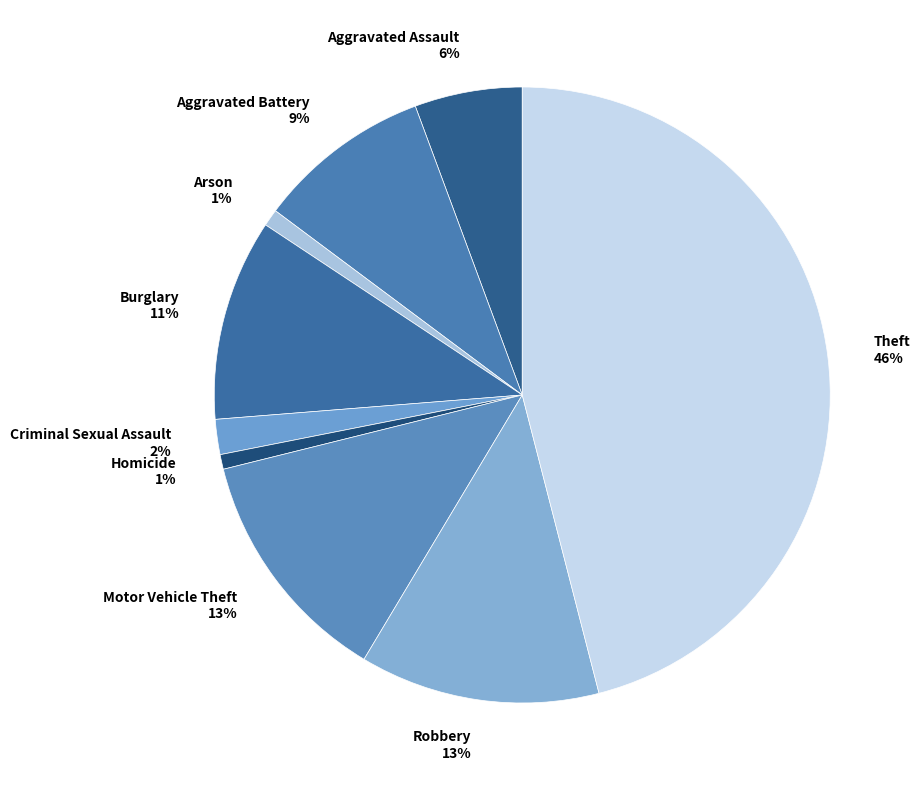

Does Criminal Sexual Assault represent more than half of the total?

No